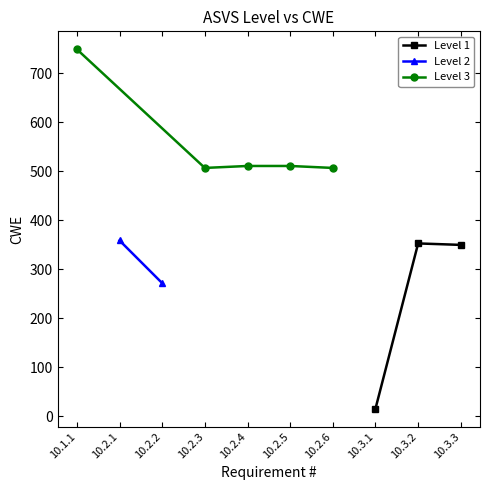

At which label is Level 1 closest to 184?

10.3.3